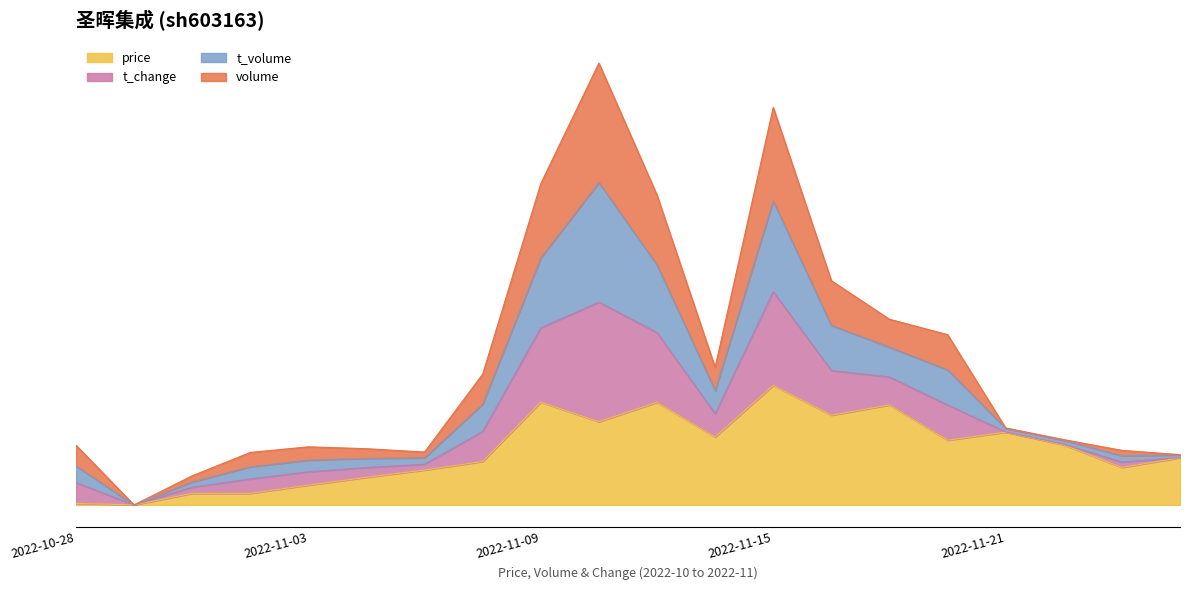

What is the maximum value shown in the chart?

3.7